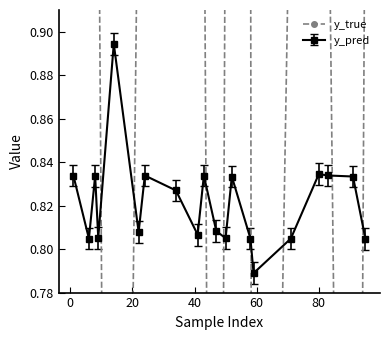

How many y_pred values are between 0 and 1?

20